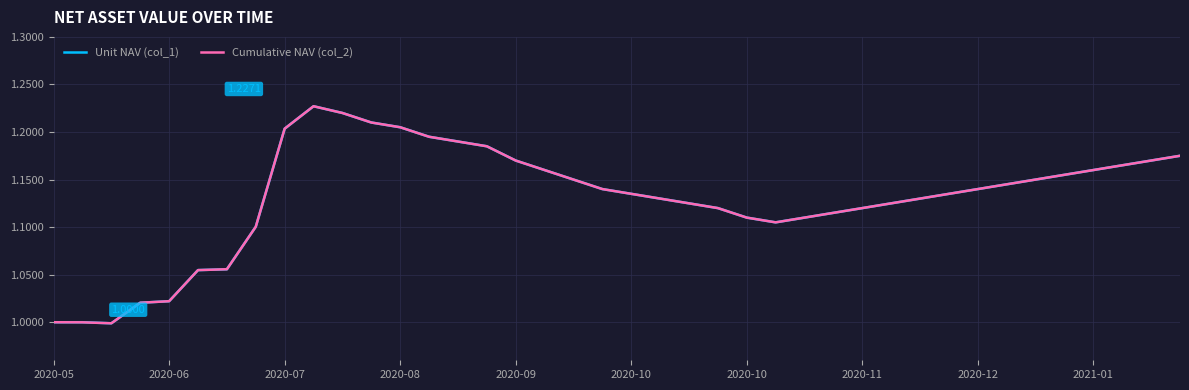

Does the chart display data point markers on the line(s)?

No